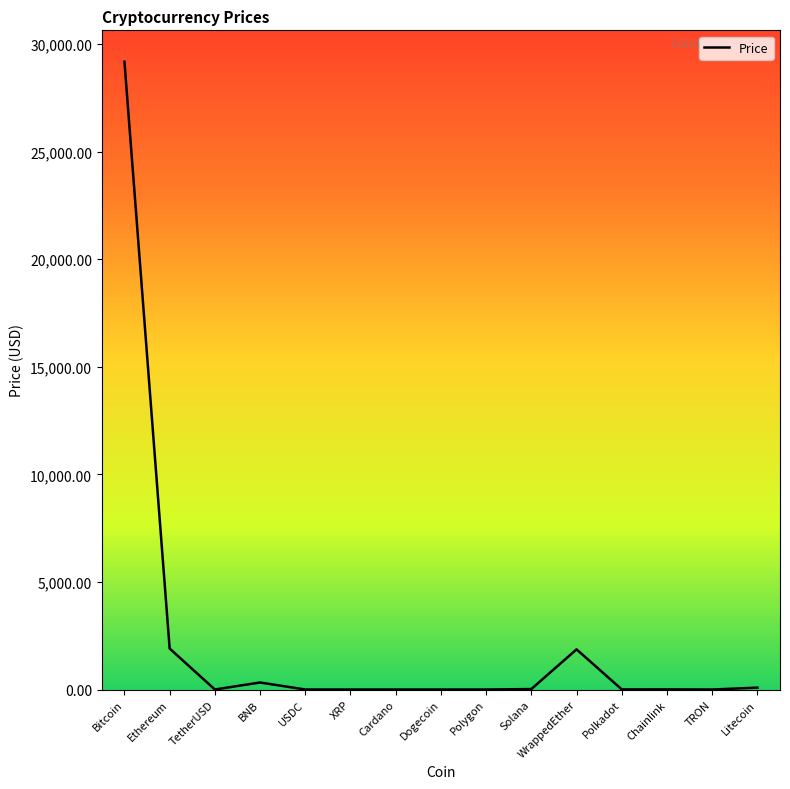

What is the sum of all values?

33397.4